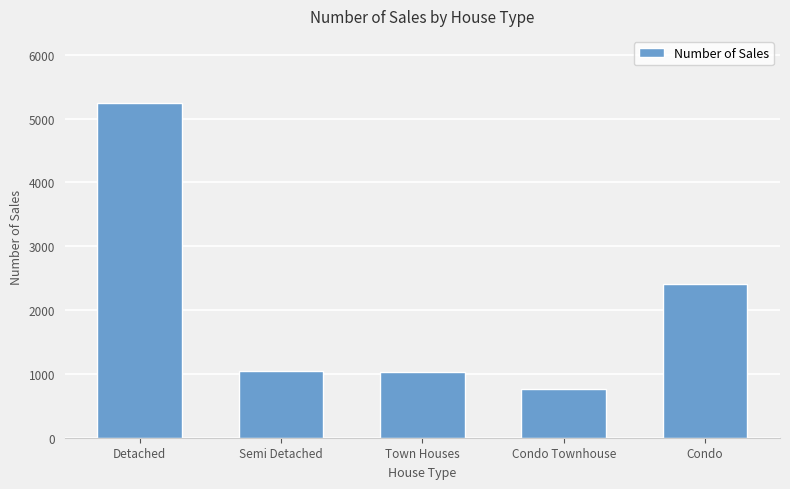

What is the difference between the second highest and minimum values?

1645